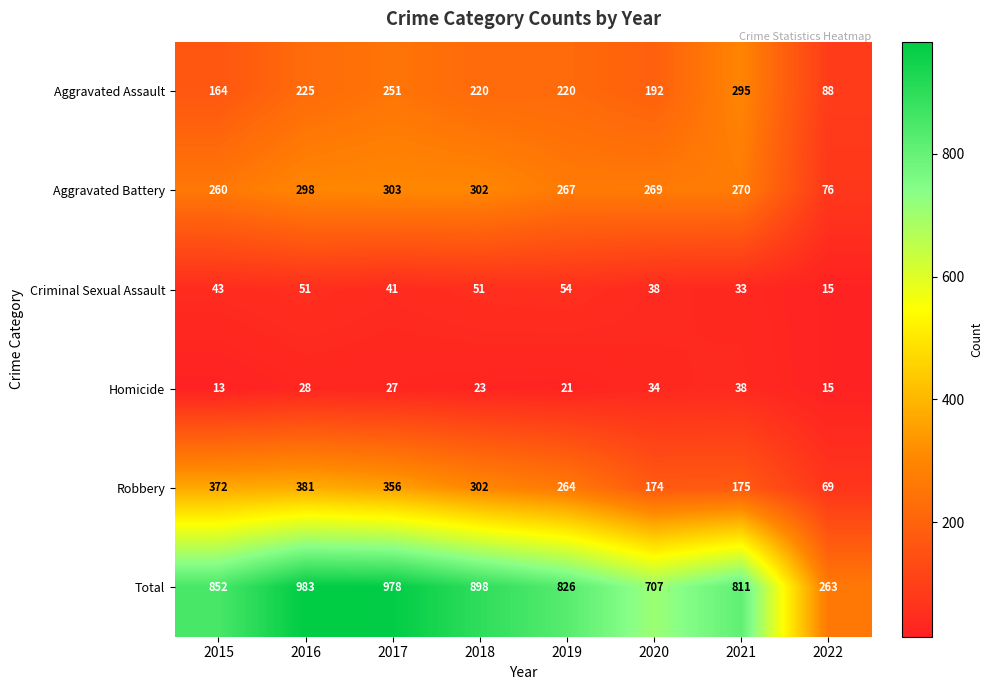

The value of Robbery at 2018 is 121. True or false?

False